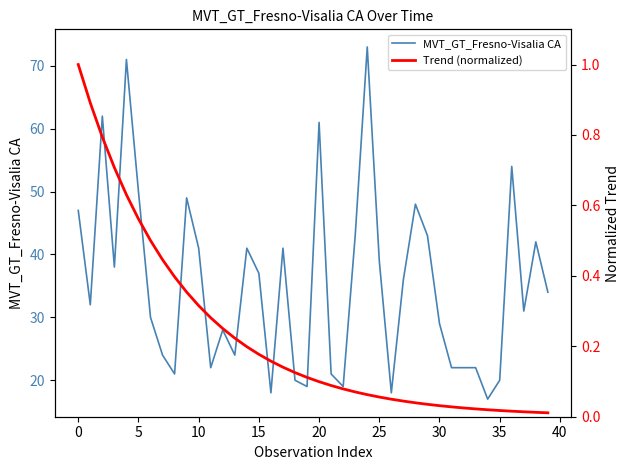

What is the difference between the highest and lowest values at 11?

21.7